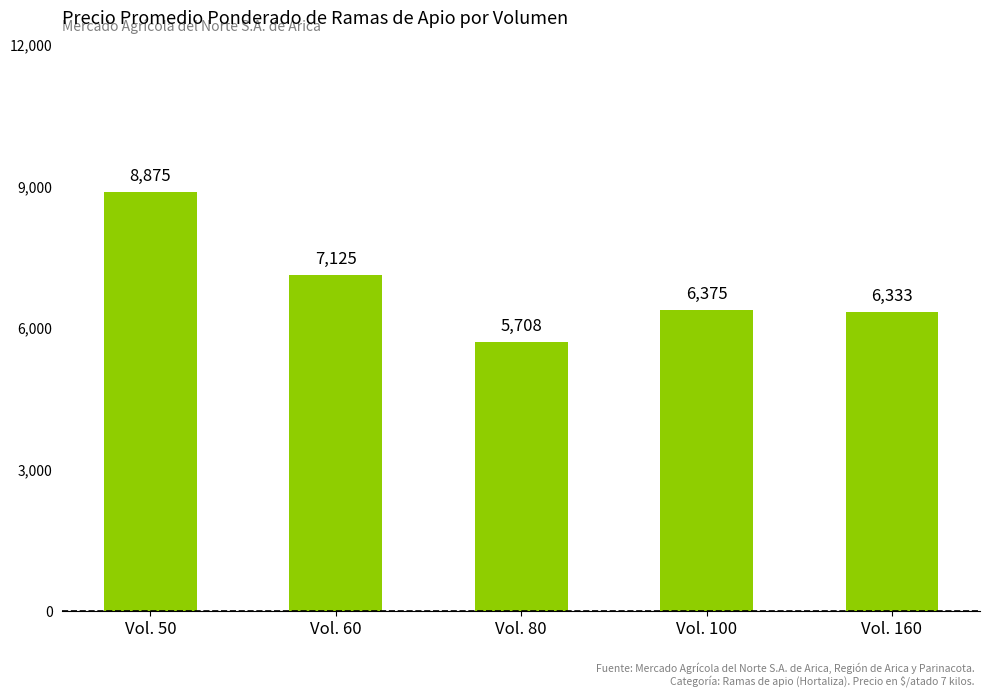

What is the difference between the values at Vol. 50 and Vol. 80?

3167